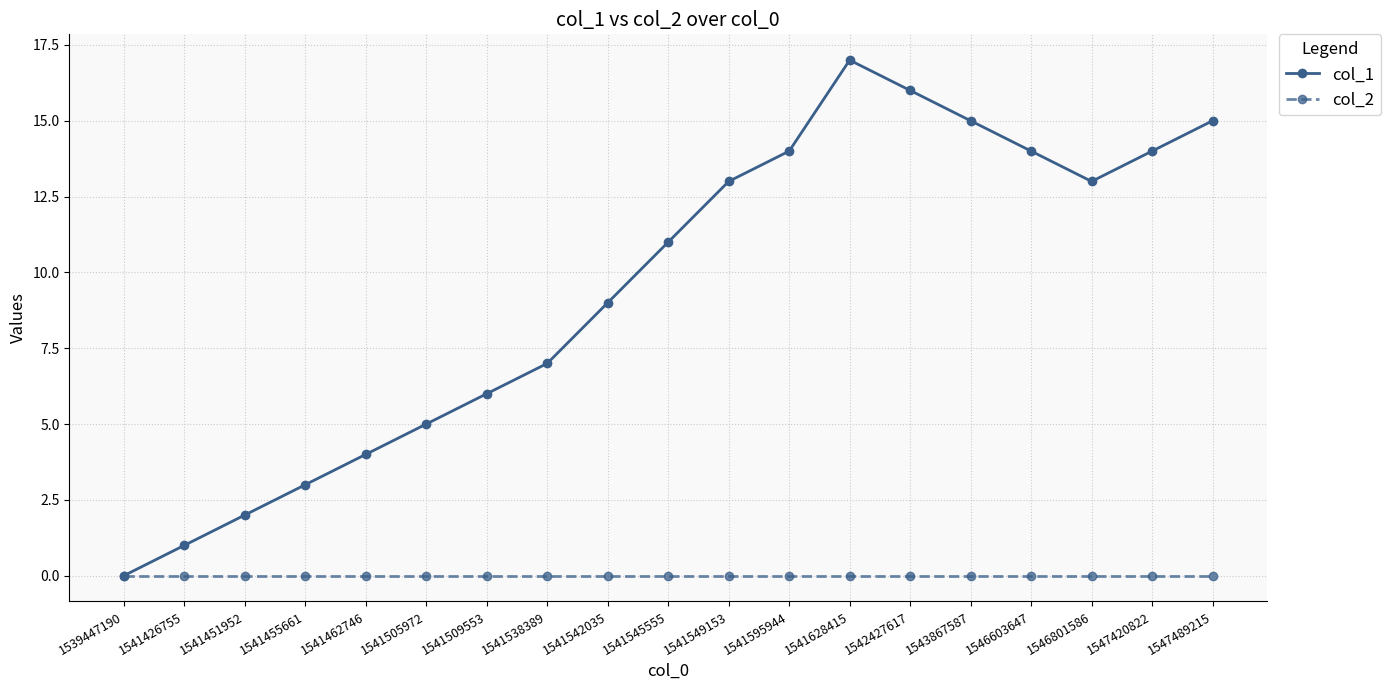

Count the number of data series in this chart.

2